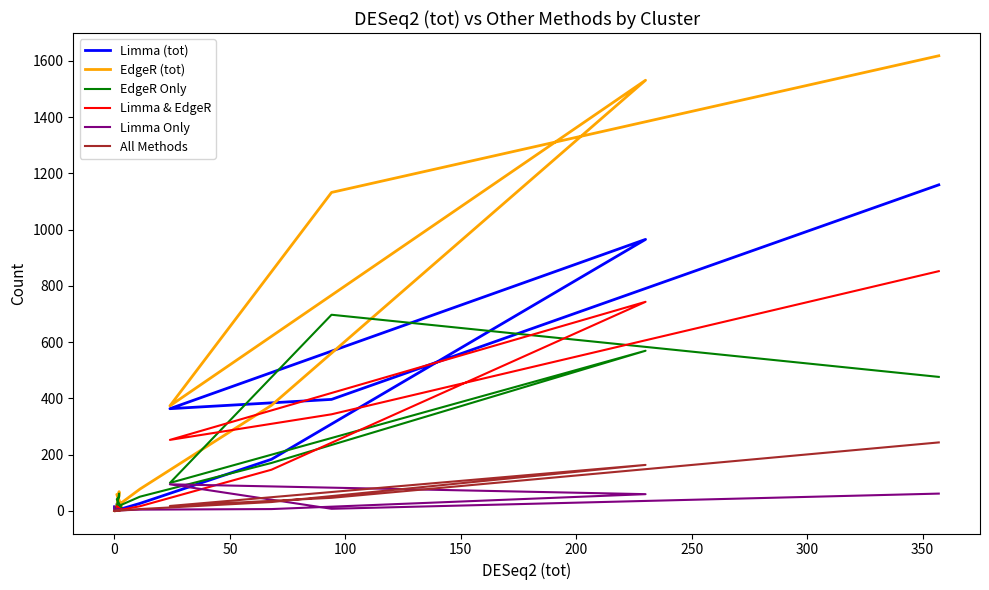

What is the value of the Limma (tot) point at the 6th from the left?

26